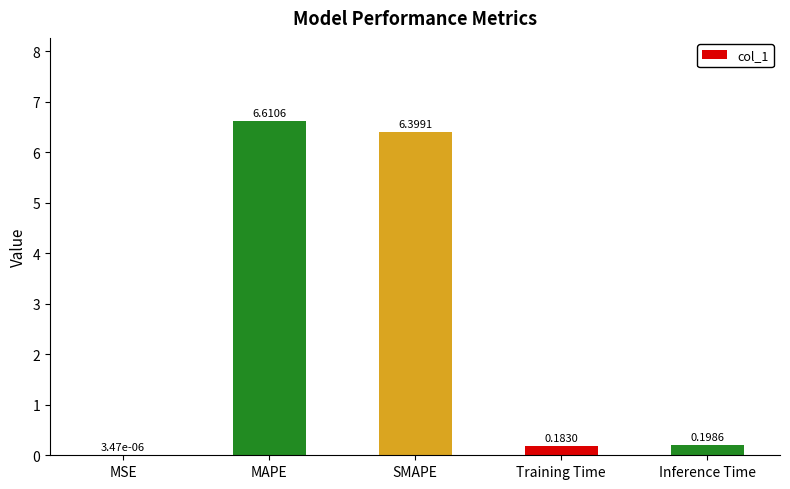

At which label is the value closest to 3?

Inference Time